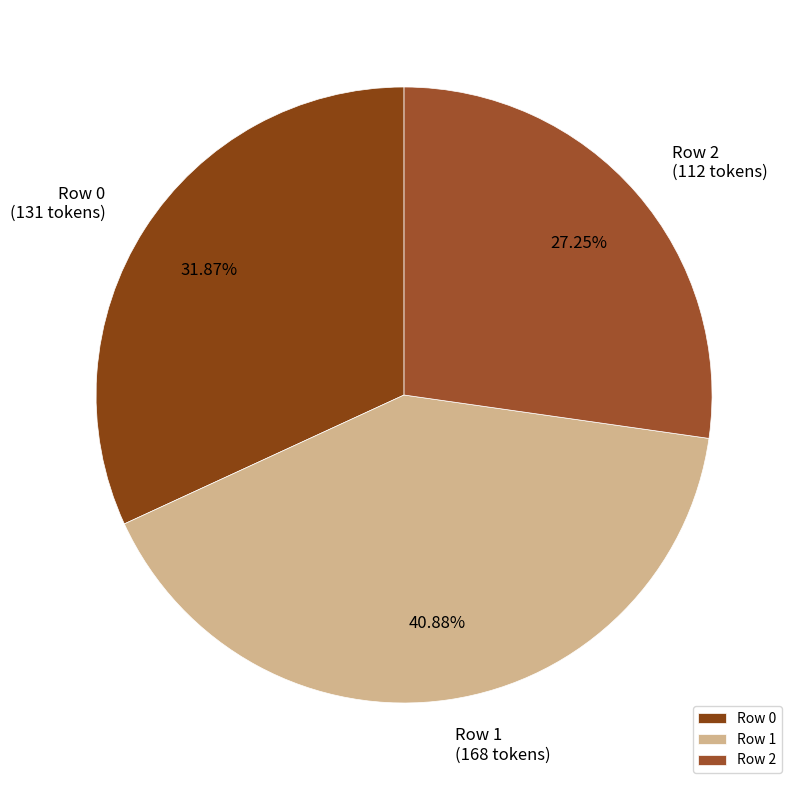

Is there a majority slice in this chart?

No